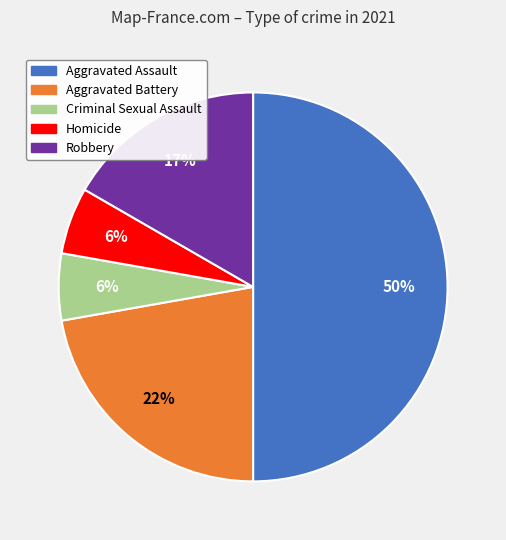

Is the sum of Aggravated Battery and Aggravated Assault greater than half?

Yes